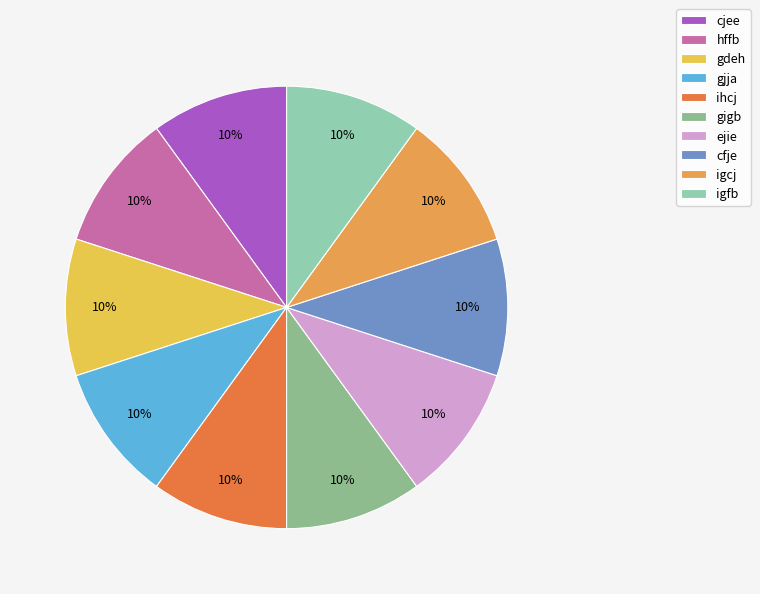

How many segments does this pie chart have?

10